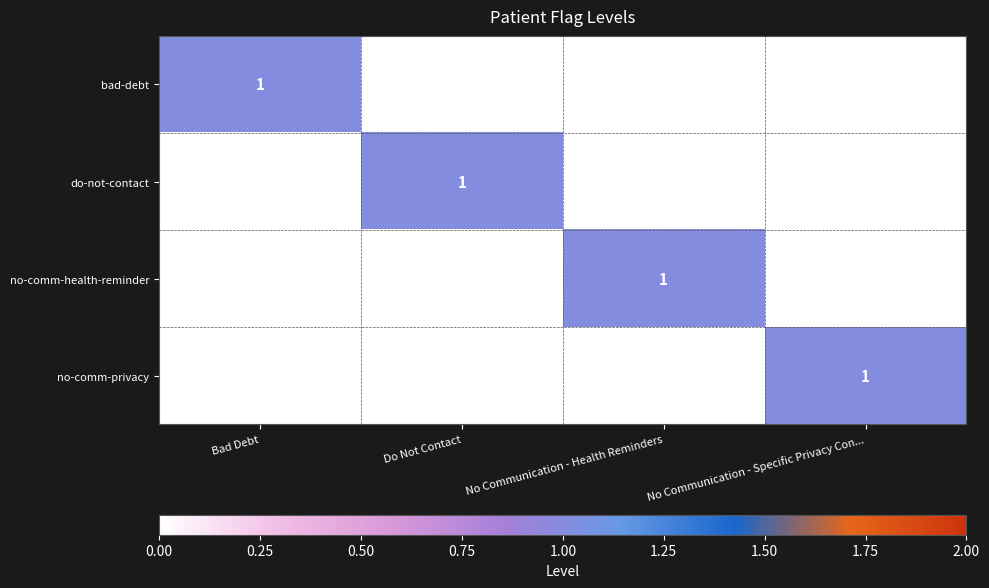

True or false: do-not-contact has a value of 1 at Do Not Contact.

True